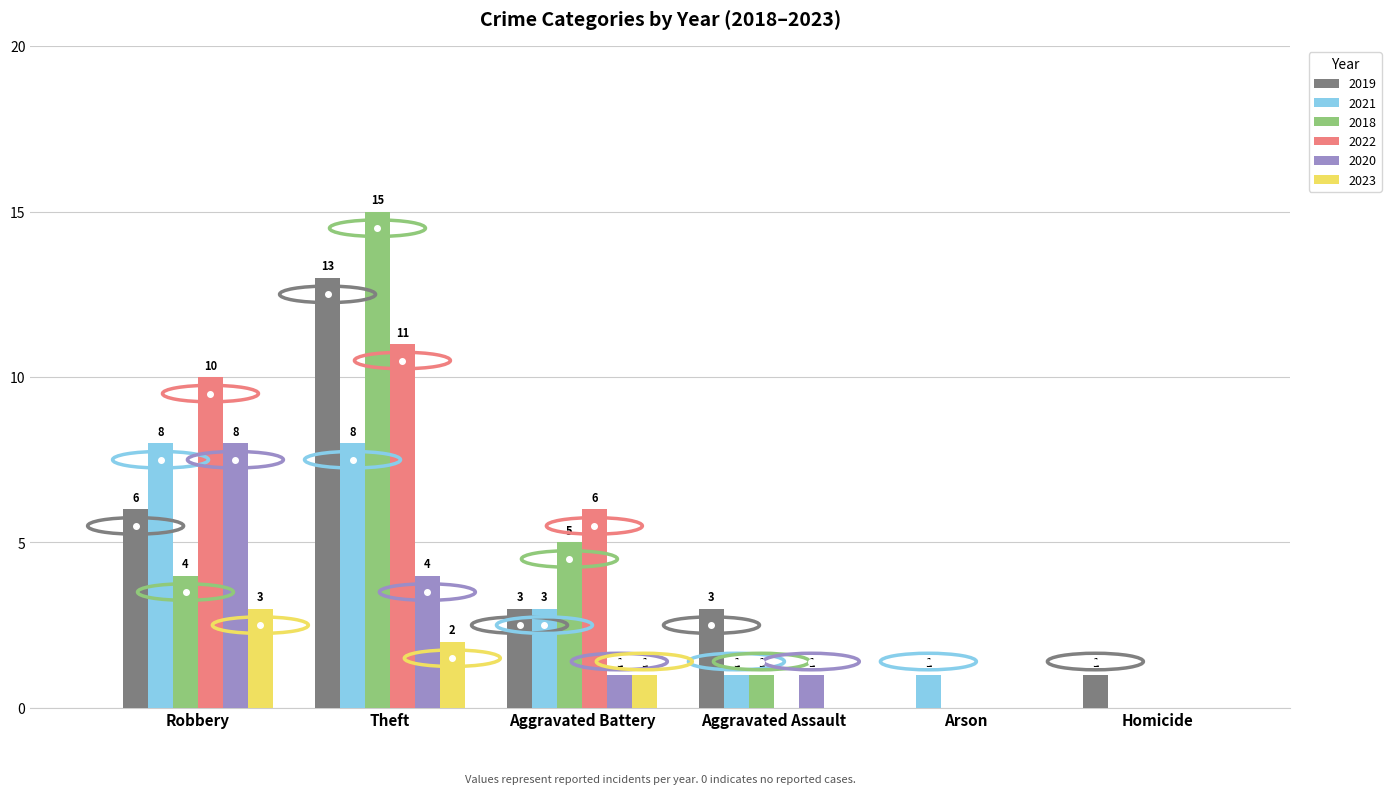

At which label does 2020 first exceed 1?

Robbery